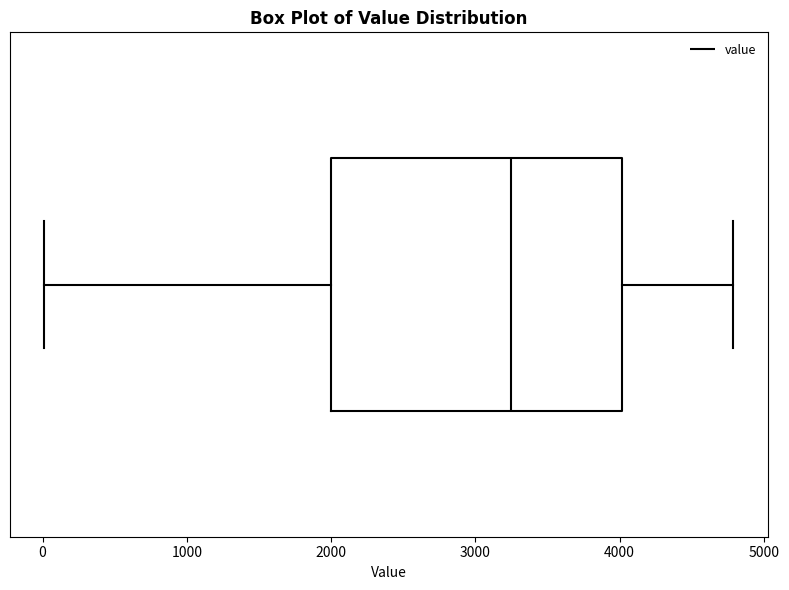

Read this box plot against the x-axis: the position of the median line, the range covered by the box, and the ends of both whiskers. The values are not printed on the chart, so give them approximately, as read against the axis.

median 3300, box 2000 to 4000, whiskers 0 to 4800